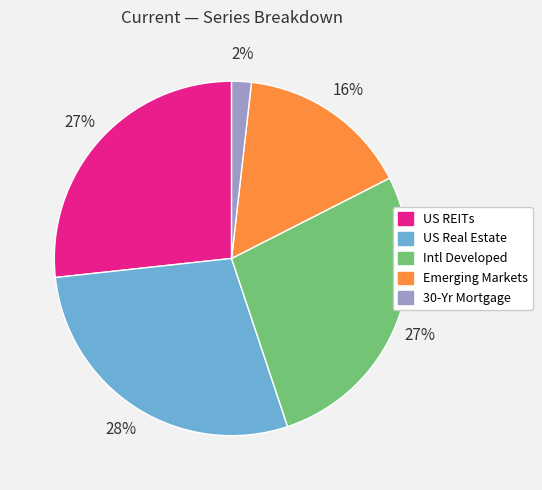

To the nearest percent, what is the average slice percentage?

20%